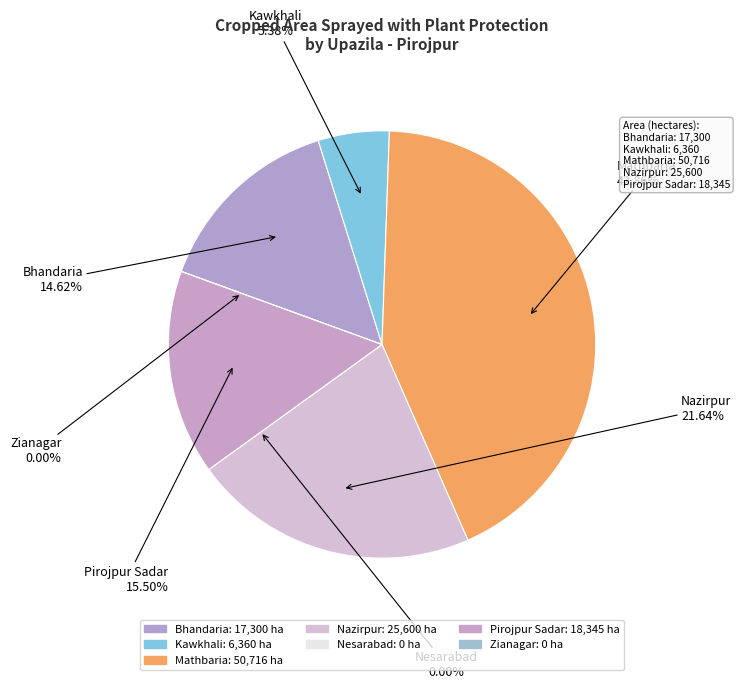

What is the smallest slice in the pie chart?

Nesarabad